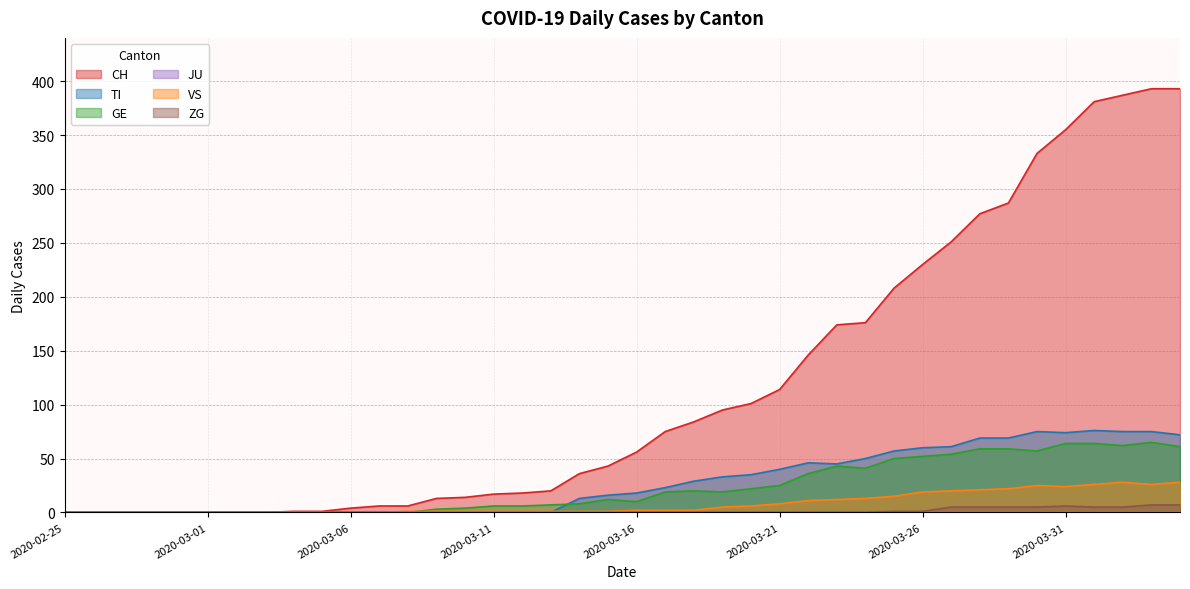

In TI, how many points are lower than both neighbors (excluding endpoints)?

2